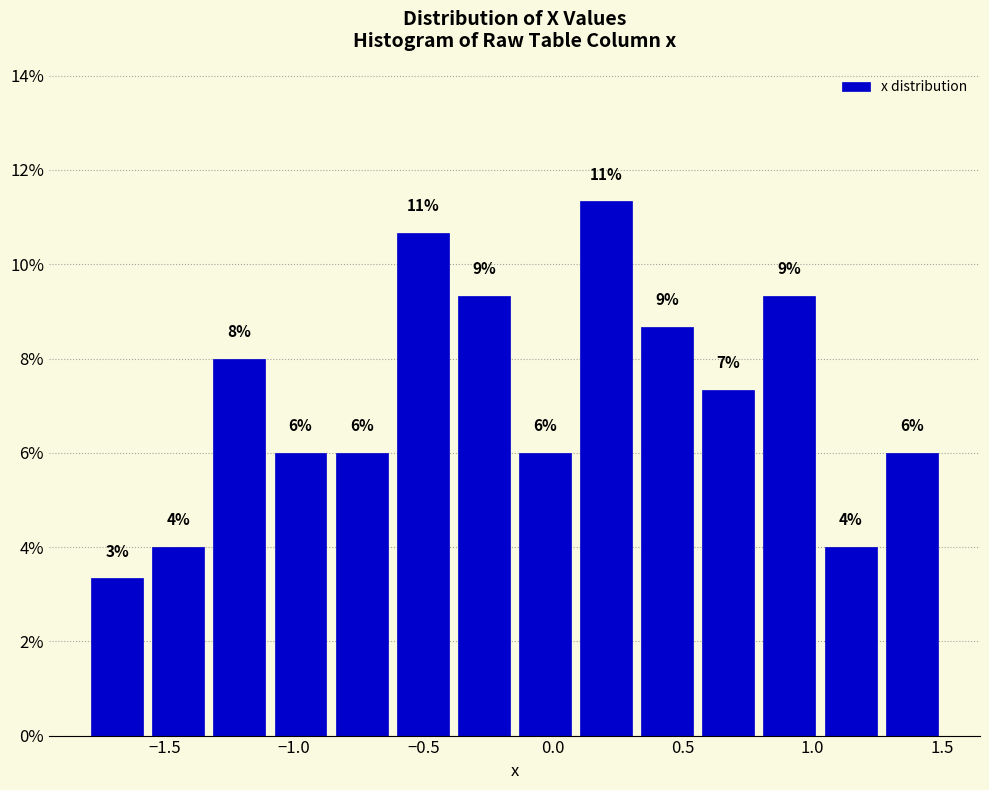

Which range on the x-axis has the tallest bar?

0.10 to 0.30